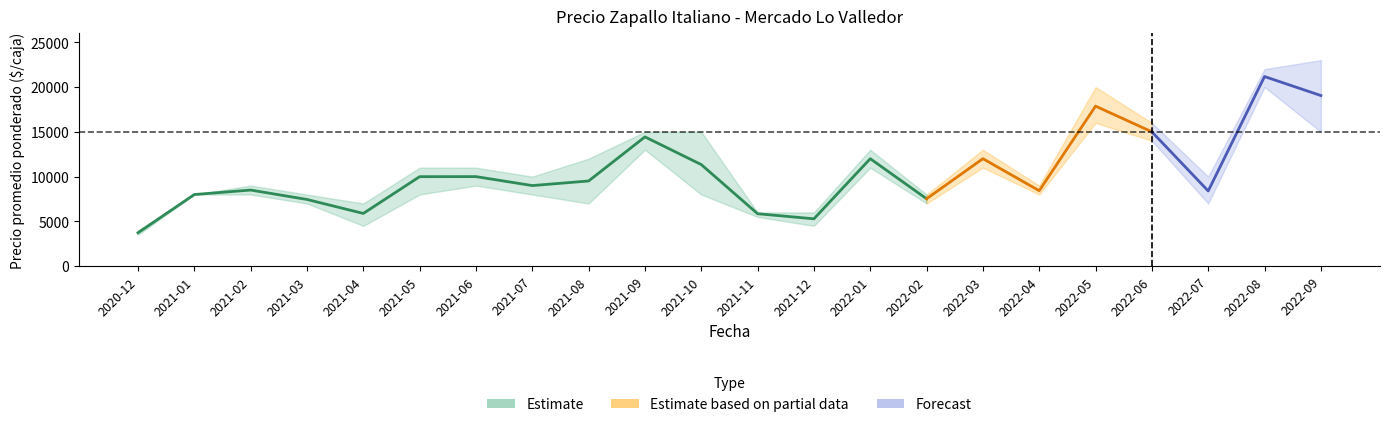

What is the value of the Precio mínimo point at the 13th from the left?

4500